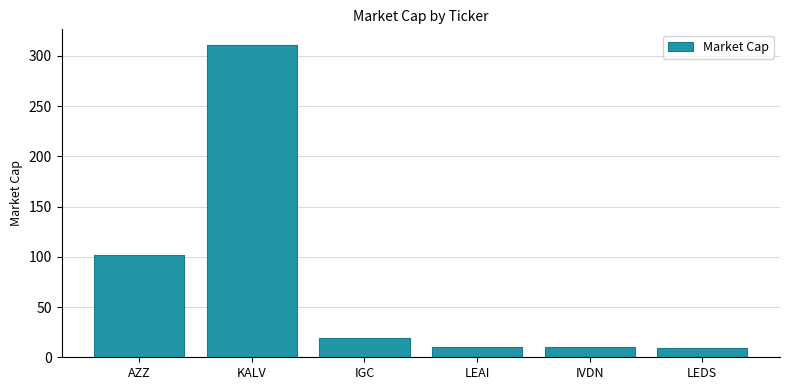

How many distinct data groups are displayed?

1